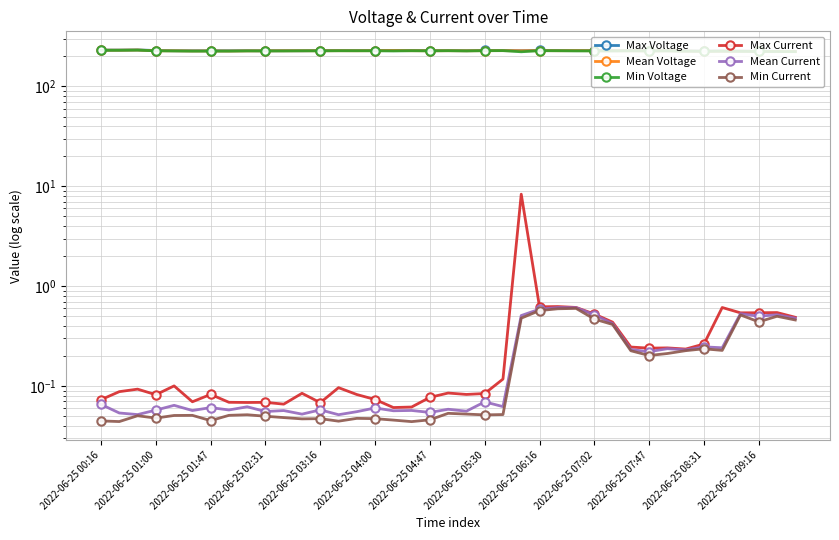

Is it true that Mean Voltage equals 227.9 at 2022-06-25 08:31?

True